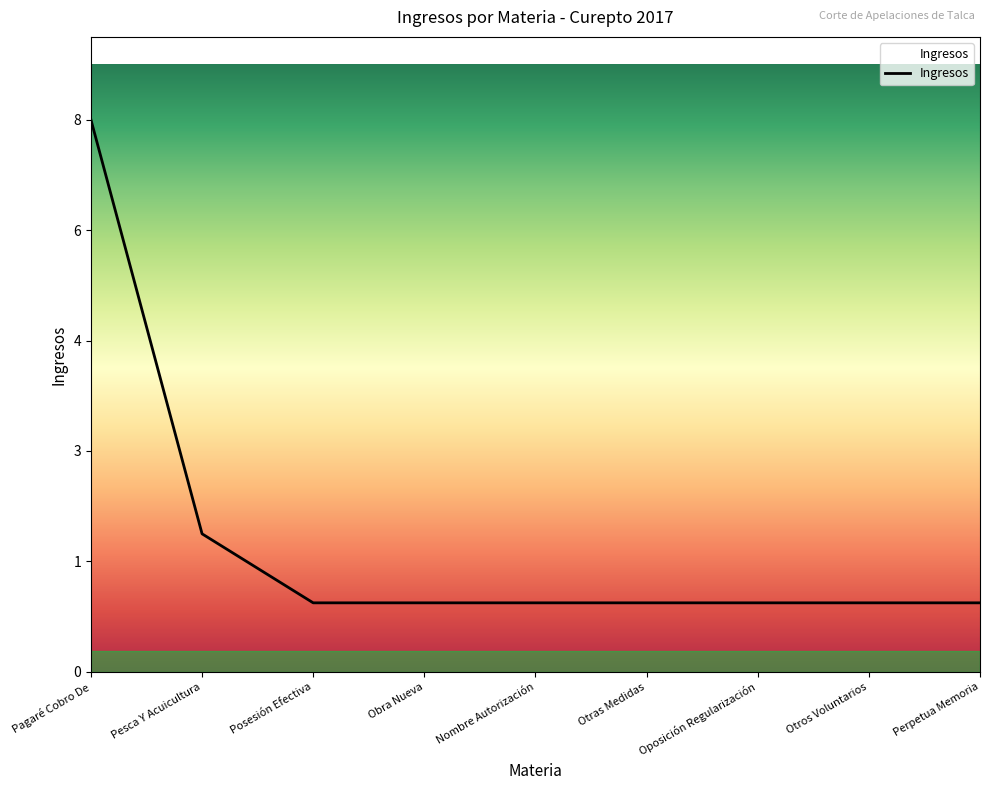

What is the maximum value shown in the chart?

8